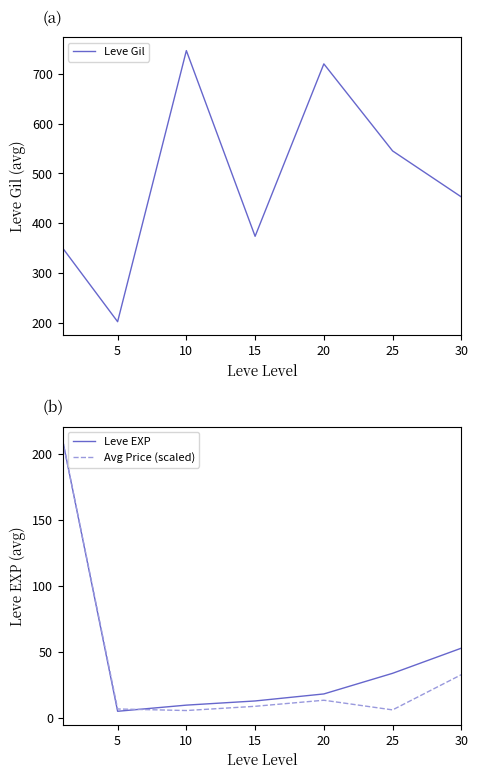

How many values in the Leve Gil series are below 452?

3